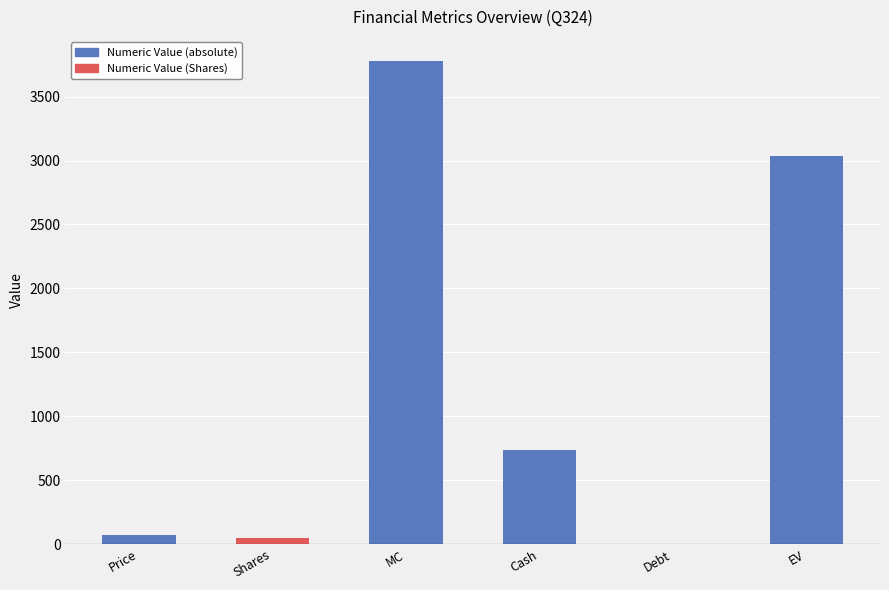

Are the bars horizontal?

No